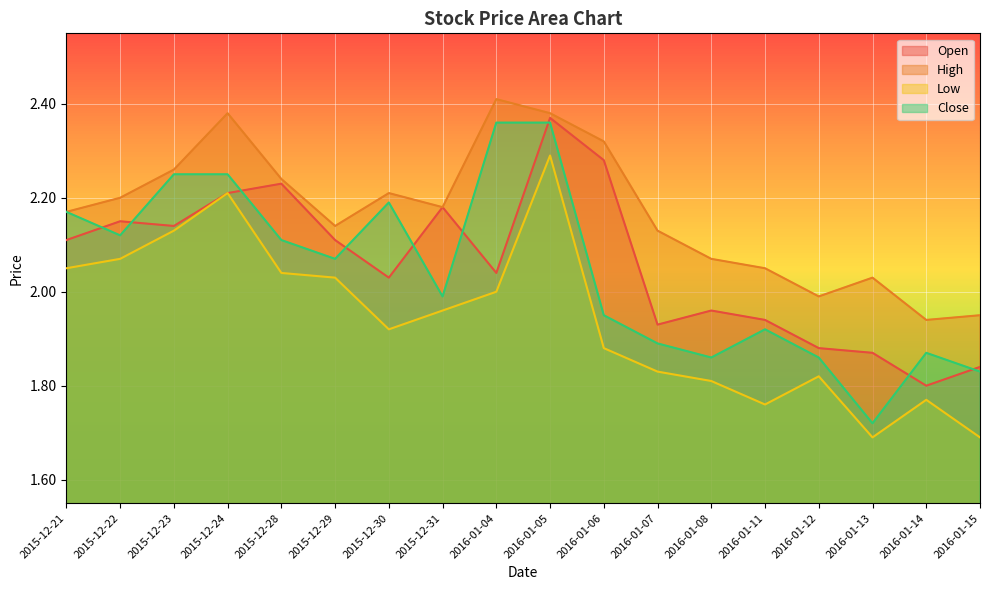

At which category does the chart reach its peak across all series?

2016-01-04